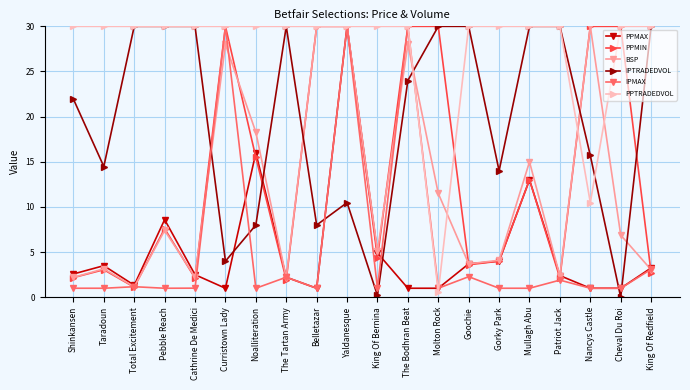

Count the number of categories in the chart.

20